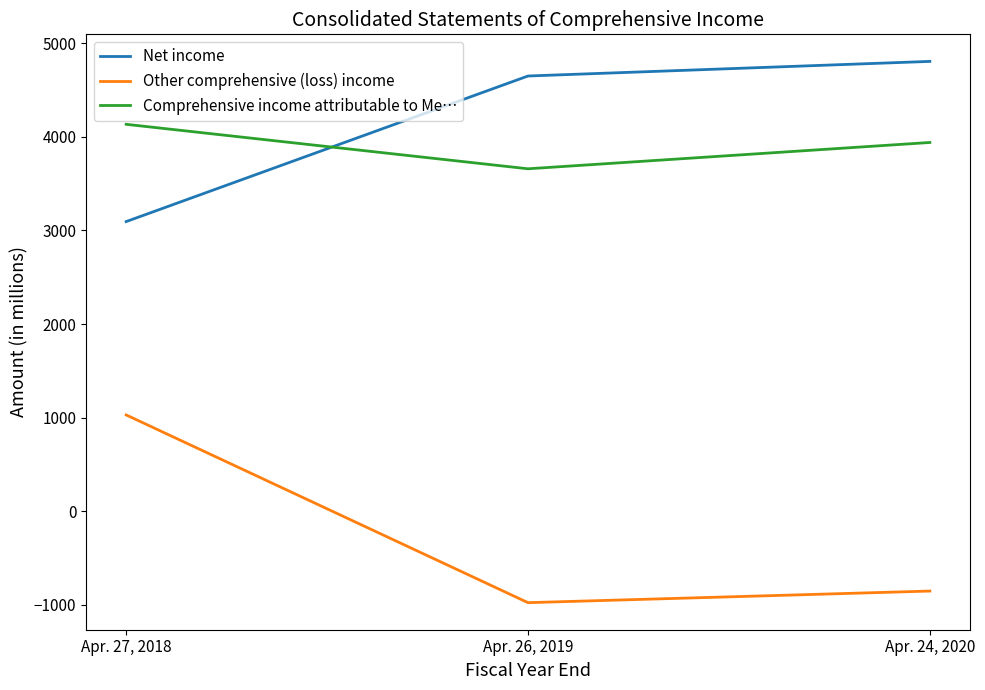

Count the number of categories in the chart.

3